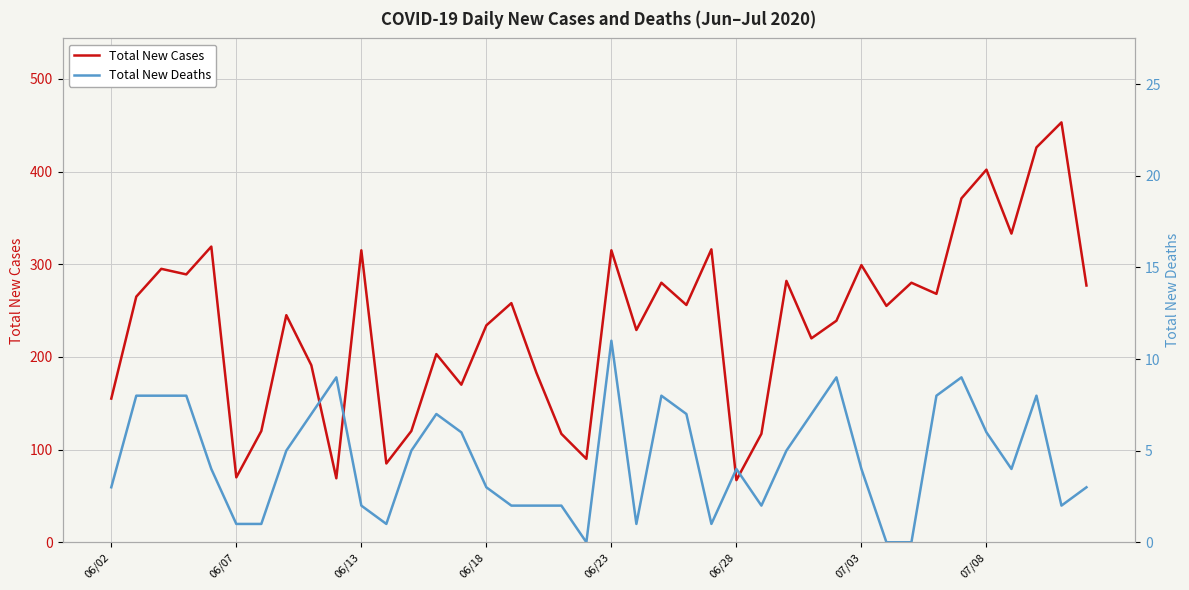

How many data points does each series have?

40